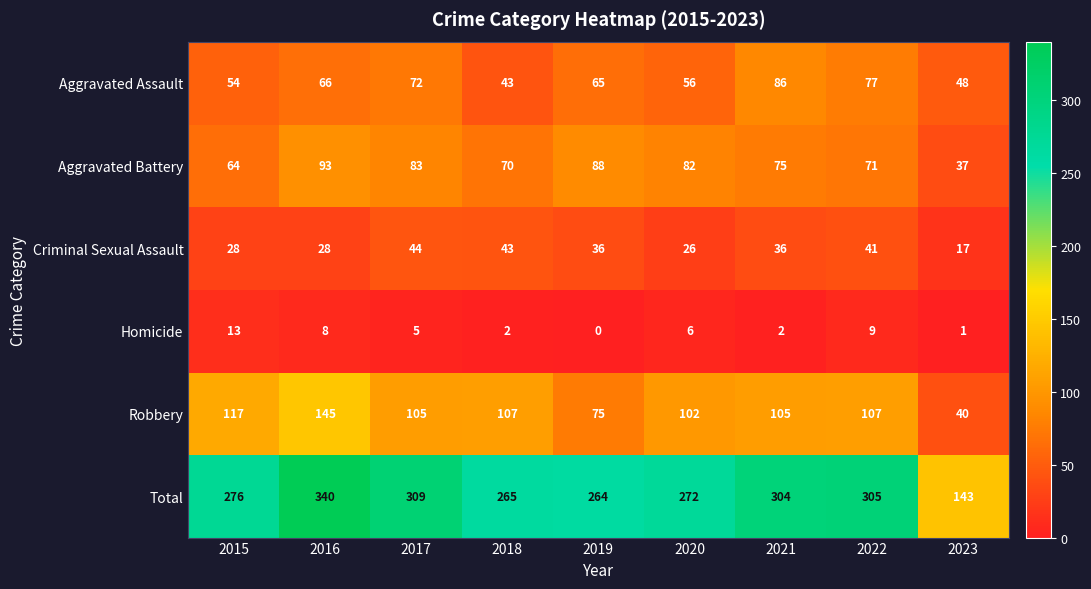

Which category has the highest value across all series?

2016